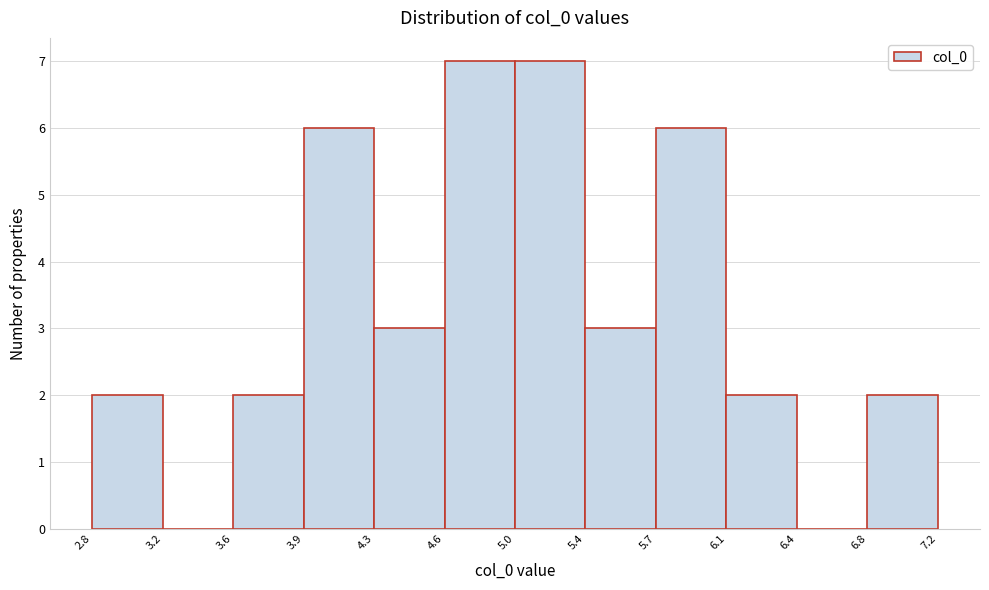

Reading left to right, list every bar in this chart as the range it spans on the x-axis followed by its height. The values are not printed on the chart, so give them approximately, as read against the axis.

2.8 to 3.2: 2
3.2 to 3.6: 0
3.6 to 3.9: 2
3.9 to 4.3: 6
4.3 to 4.6: 3
4.6 to 5.0: 7
5.0 to 5.4: 7
5.4 to 5.7: 3
5.7 to 6.1: 6
6.1 to 6.4: 2
6.4 to 6.8: 0
6.8 to 7.2: 2